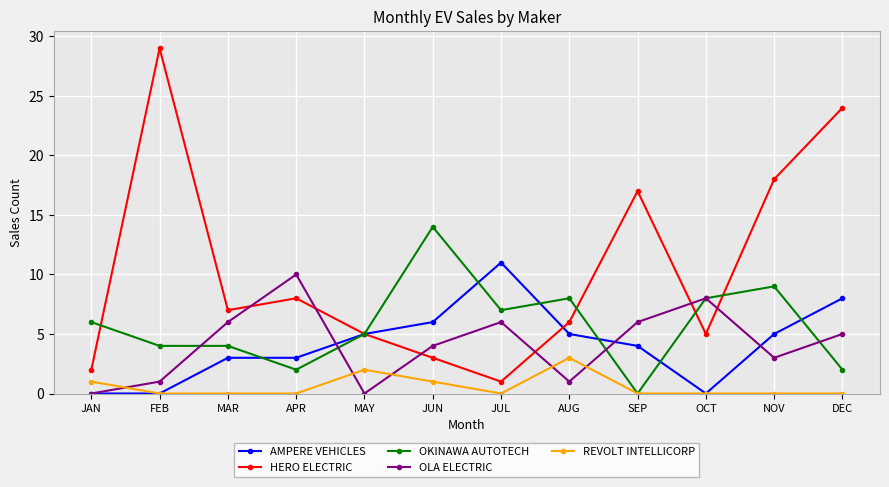

What is the sum of the REVOLT INTELLICORP values at JAN and AUG?

4